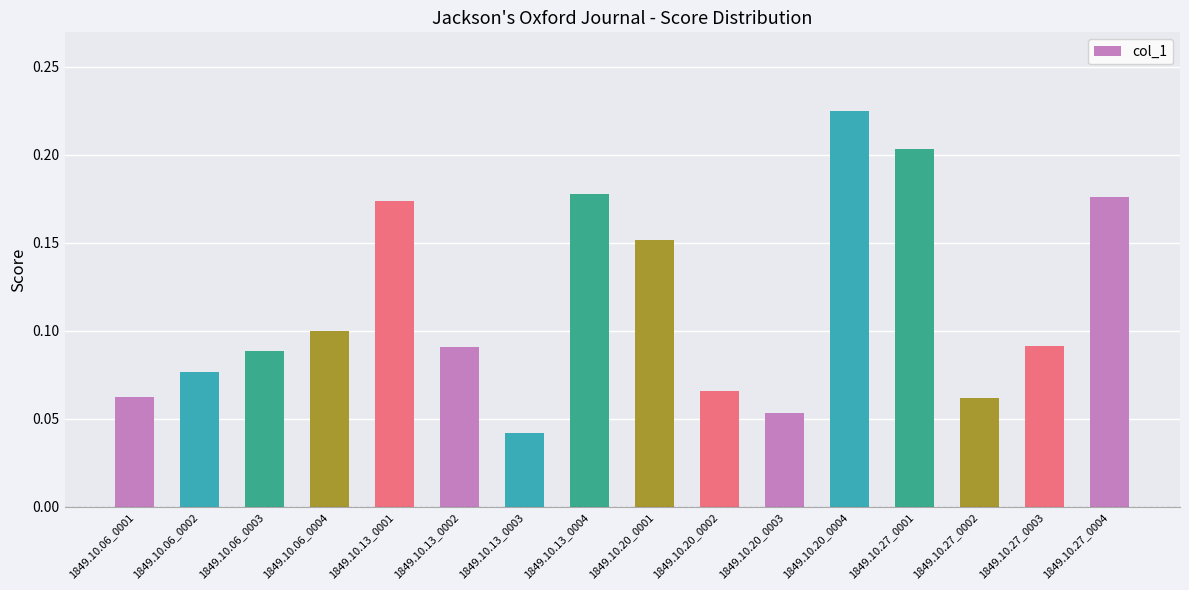

Which category has the lowest value across all series?

1849.10.13_0003